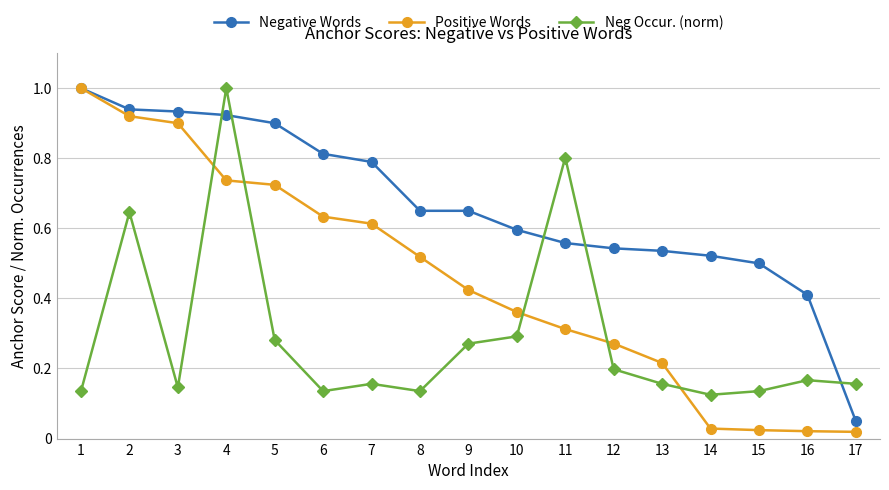

How many times do Negative Words and Neg Occur. (norm) cross each other?

5